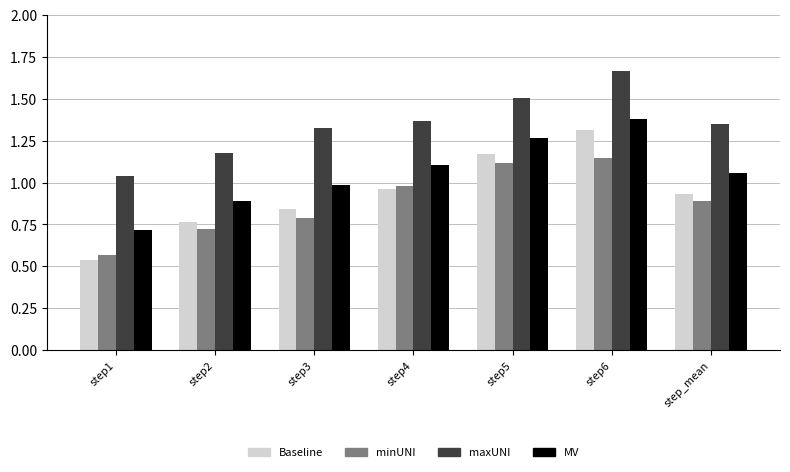

At which category does the chart reach its minimum across all series?

step1